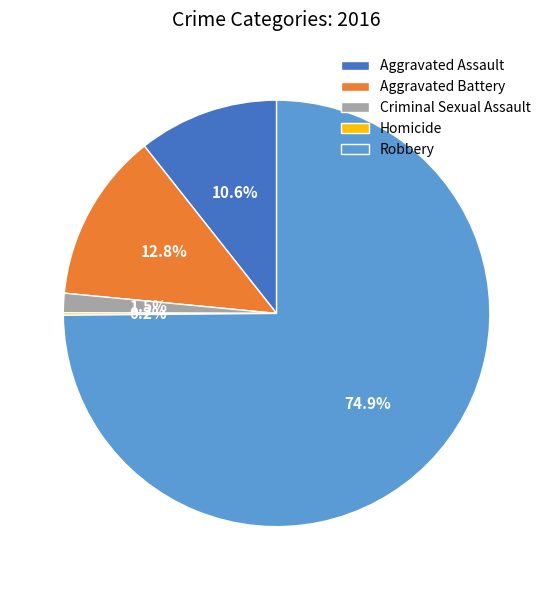

Which category has the biggest portion of the pie?

Robbery